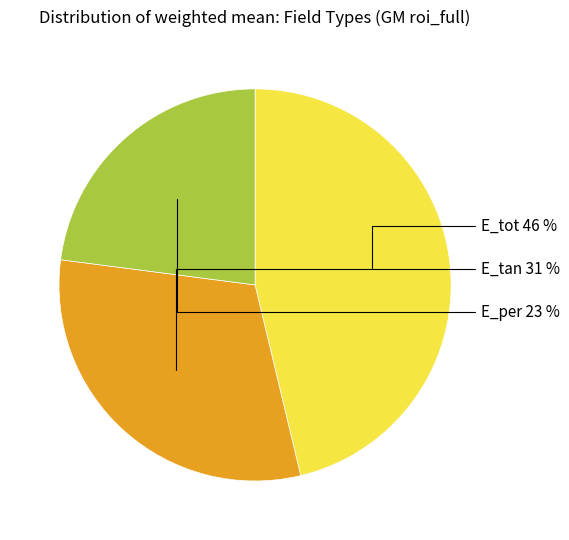

Does E_tan represent more than half of the total?

No